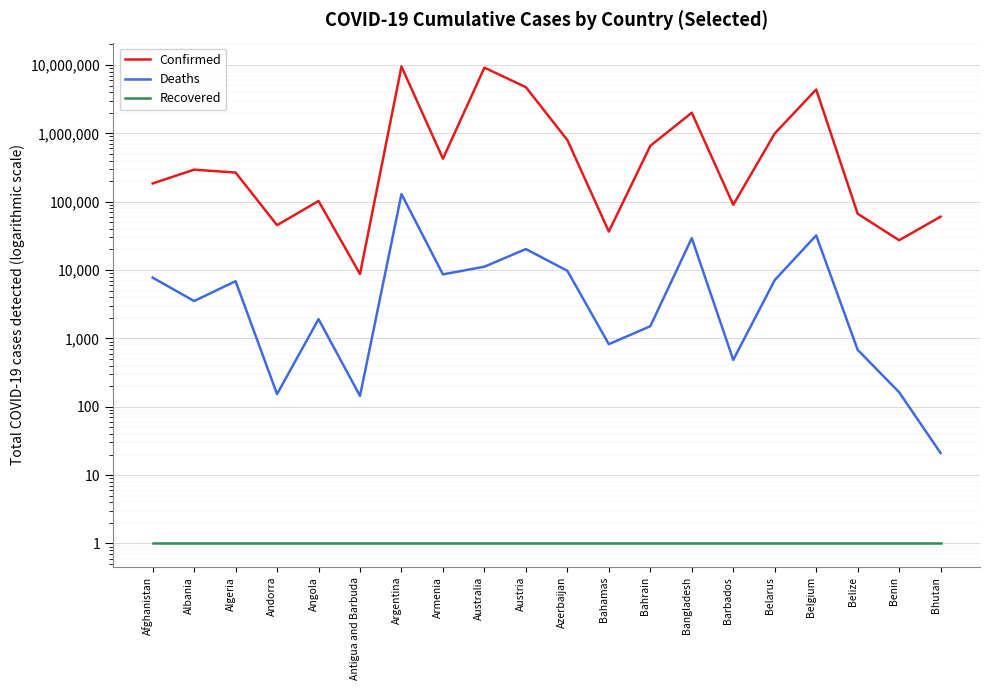

What is the total value across all series at Argentina?

9636841